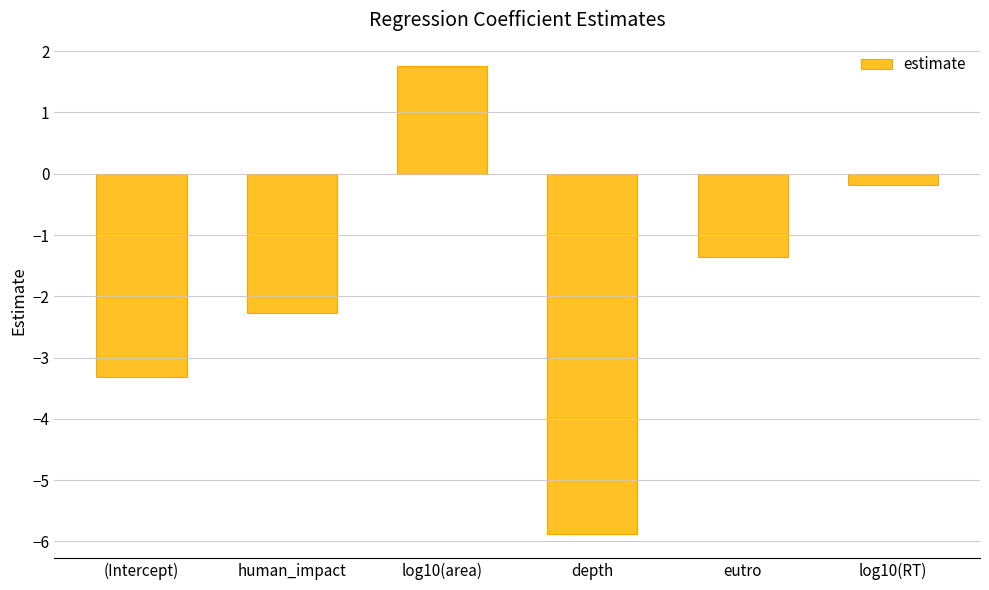

What is the label of the 6th bar from the right?

(Intercept)